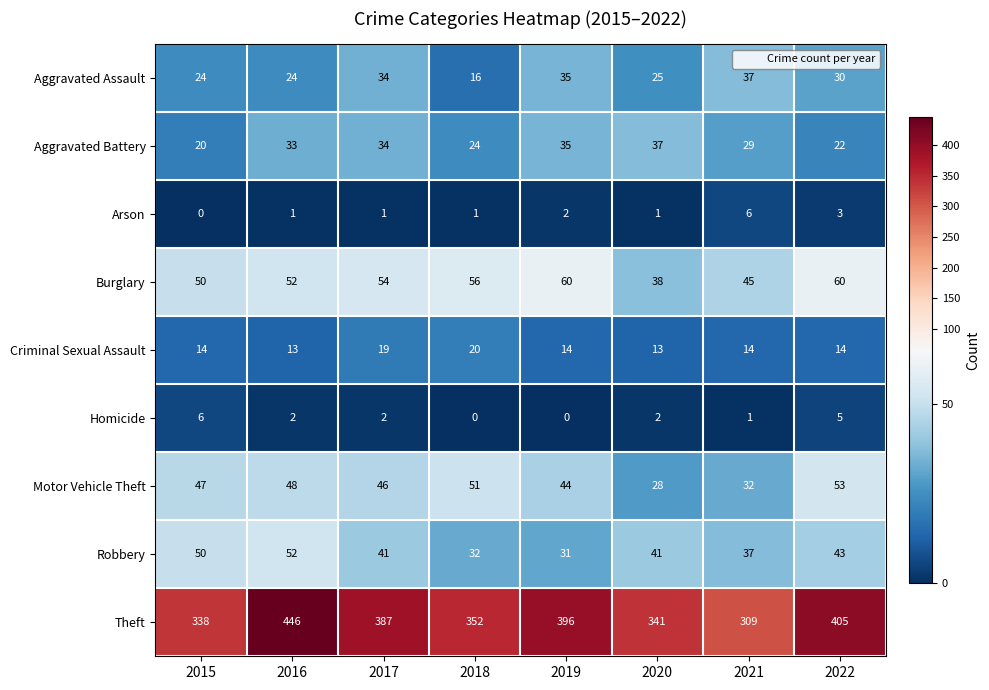

What is the maximum value shown in the chart?

446